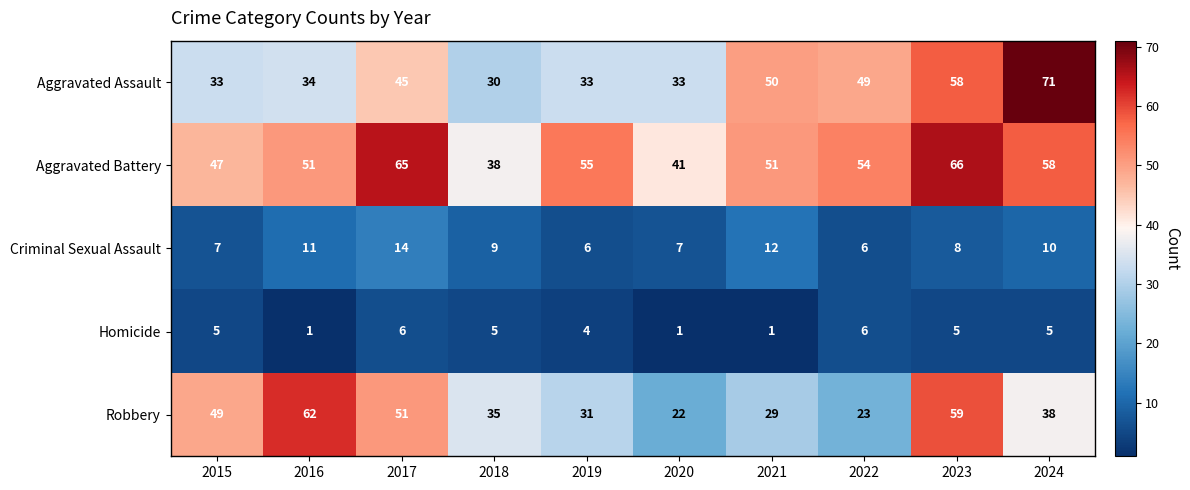

Rank the series at 2019 from lowest to highest value.

Homicide, Criminal Sexual Assault, Robbery, Aggravated Assault, Aggravated Battery